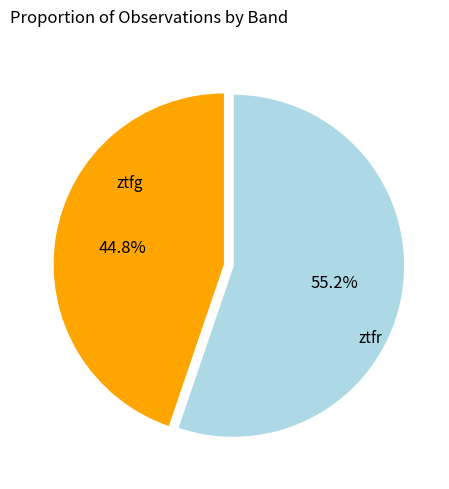

To the nearest percent, what is the difference between the largest and smallest slice percentages?

10%